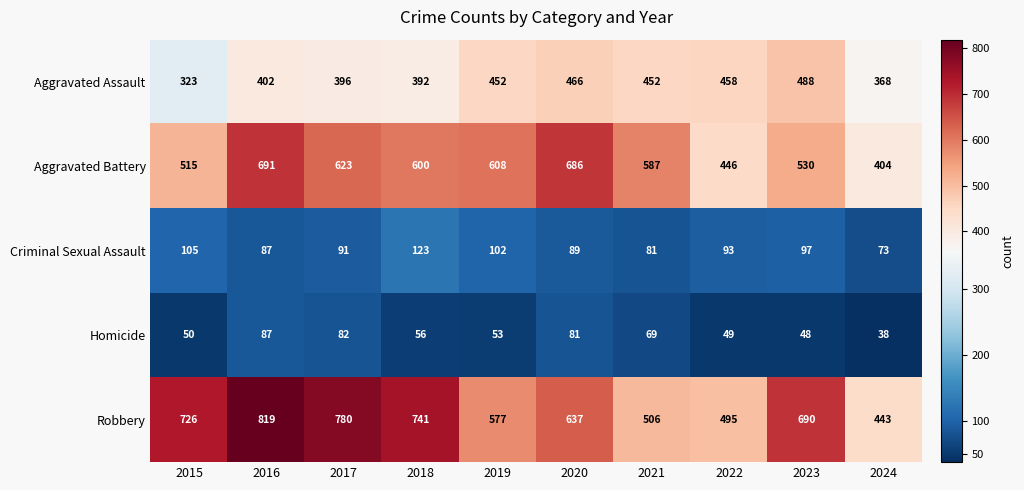

What is the spread (max minus min) of values at 2019?

555